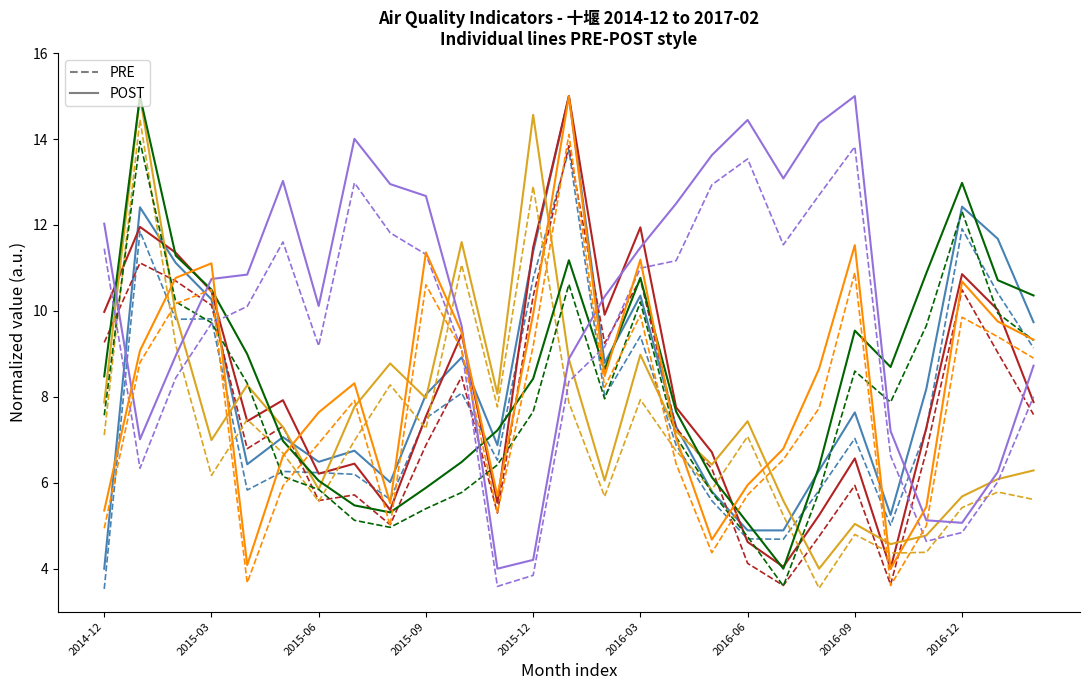

True or false: col_5 has a value of 1.7 at 2015-07.

False